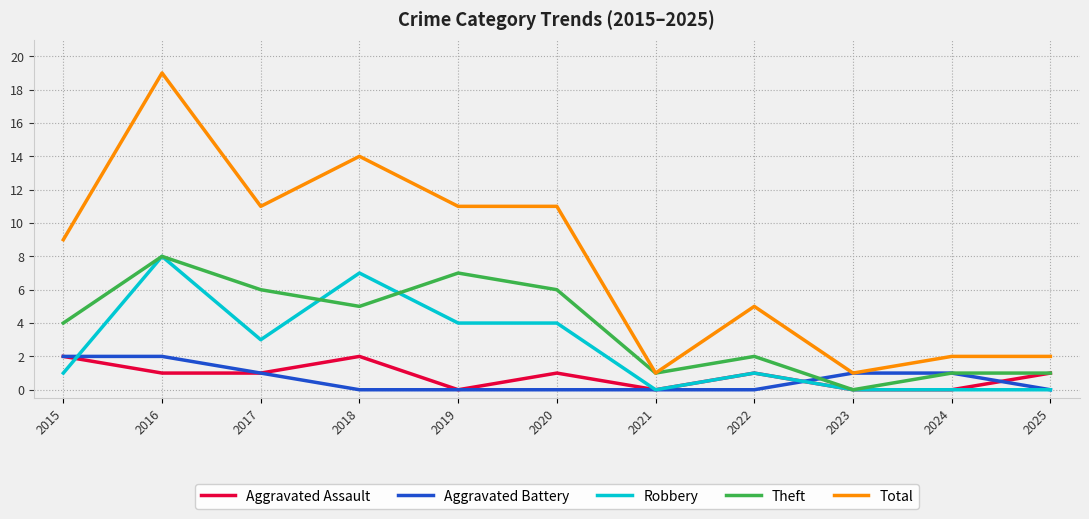

The Total series shows 14 at 2018. True or false?

True